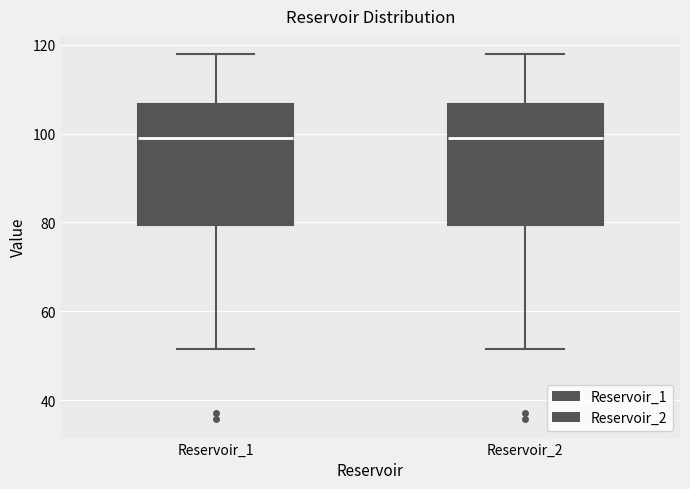

Where is the upper edge of the box for Reservoir_2 on the y-axis? The values are not printed on the chart, so give them approximately, as read against the axis.

106